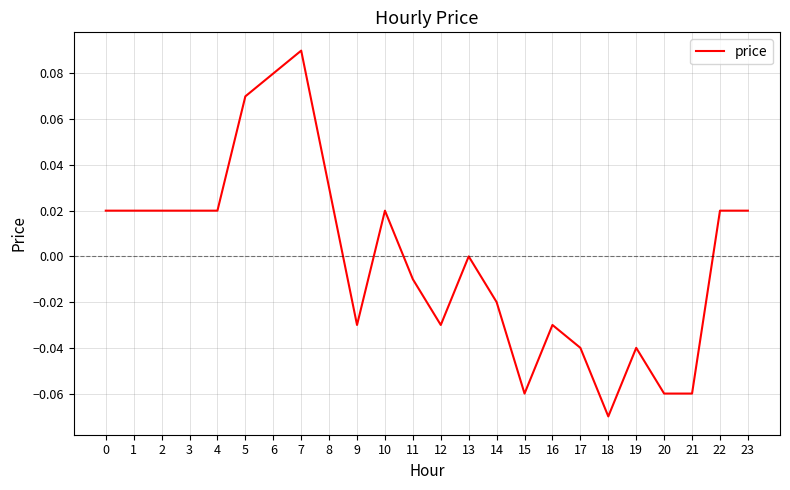

The chart shows a value of -0.0 at 18. True or false?

False